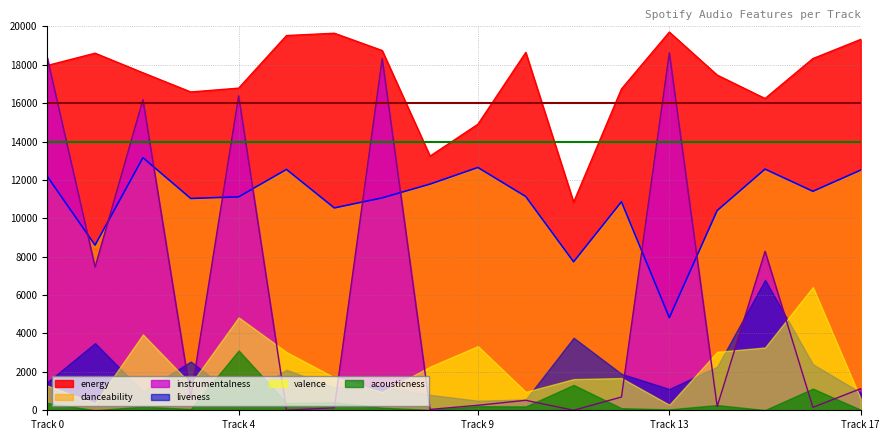

How many categories are shown in the chart?

18